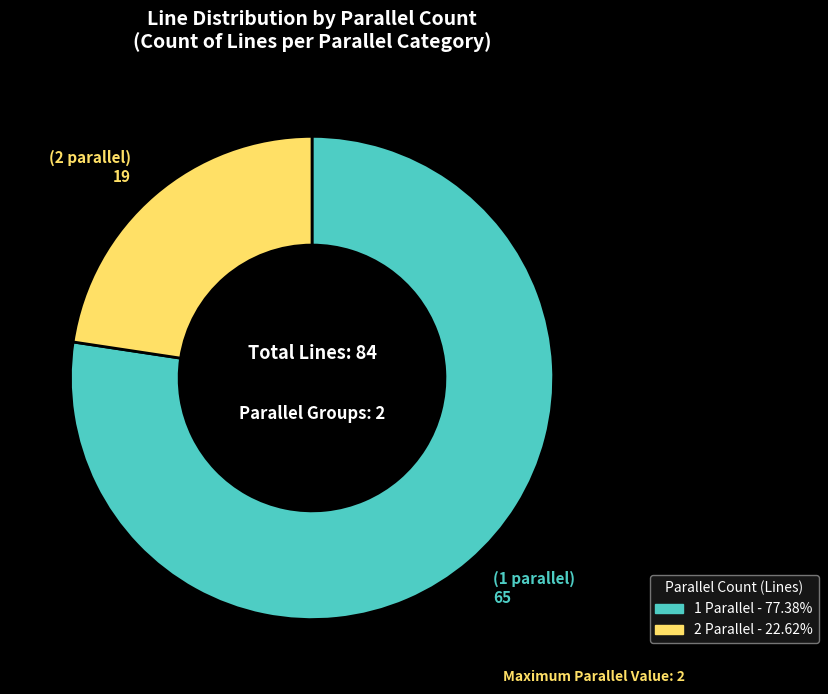

Is there a majority slice in this chart?

Yes